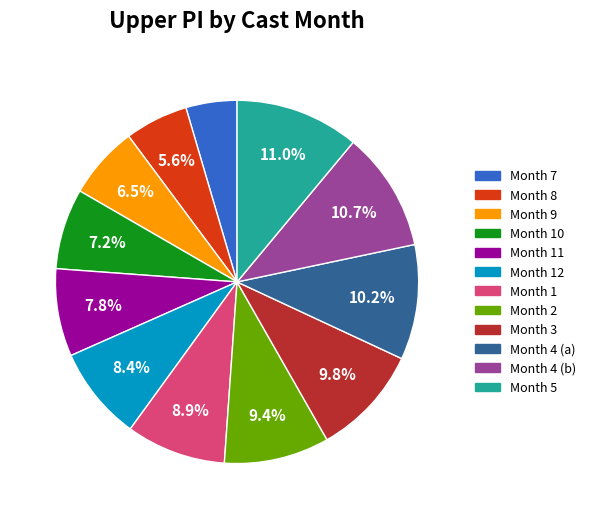

How many segments does this pie chart have?

12